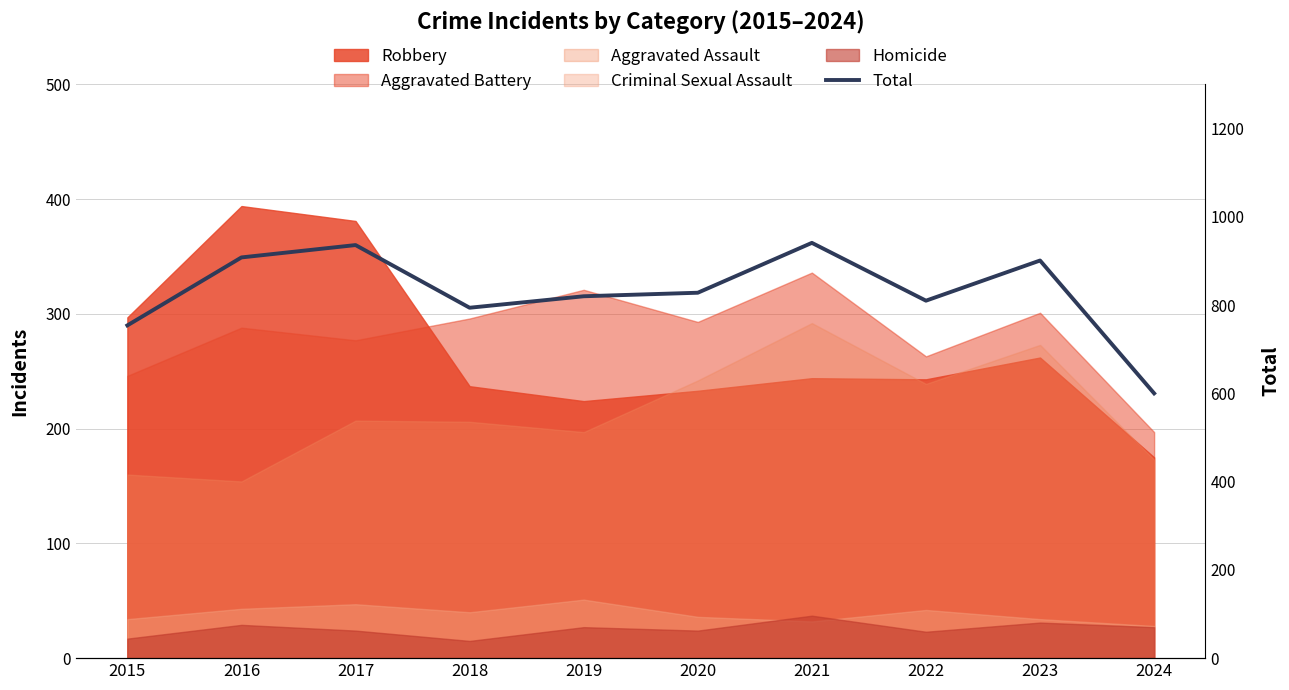

How many interior local valleys (lower than both neighbors) does the data have?

2